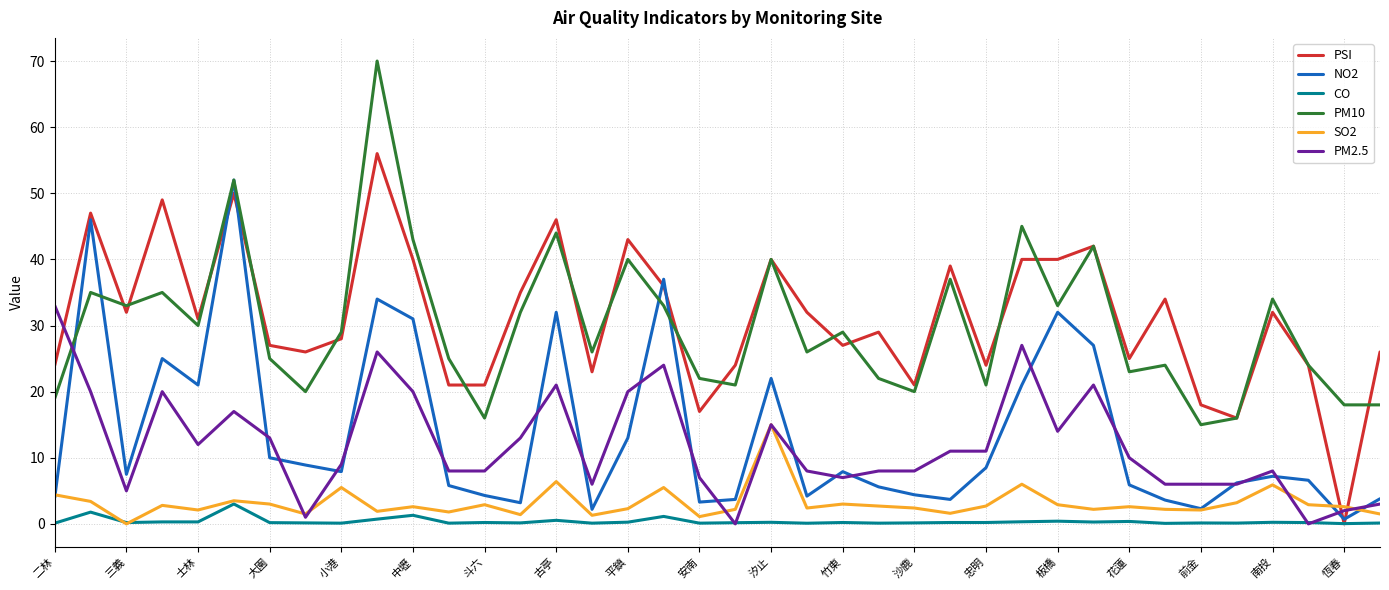

True or false: PM10 and CO cross at least once.

False